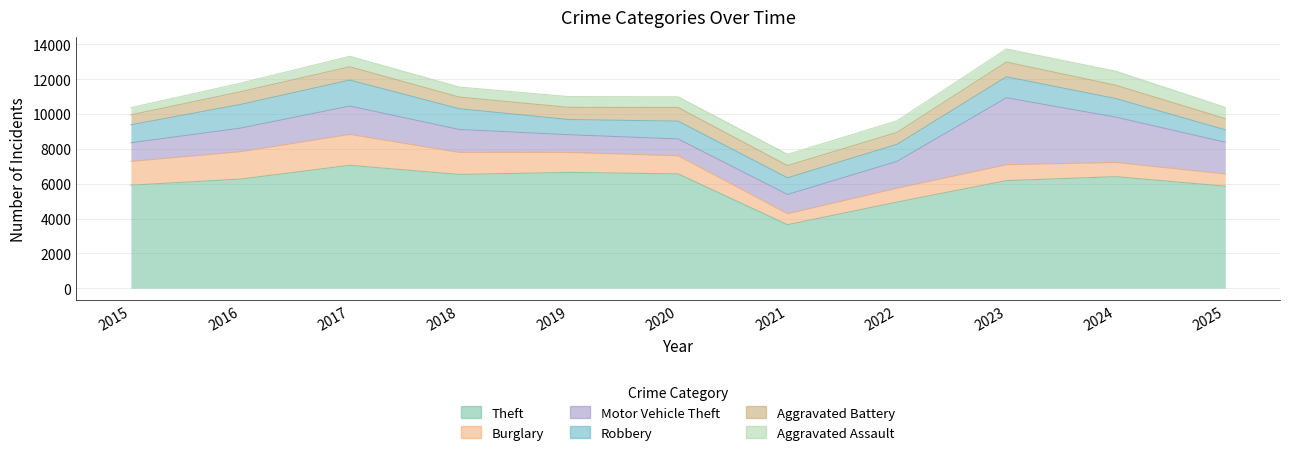

At 2019, list the series in order from largest to smallest.

Theft, Burglary, Motor Vehicle Theft, Robbery, Aggravated Battery, Aggravated Assault